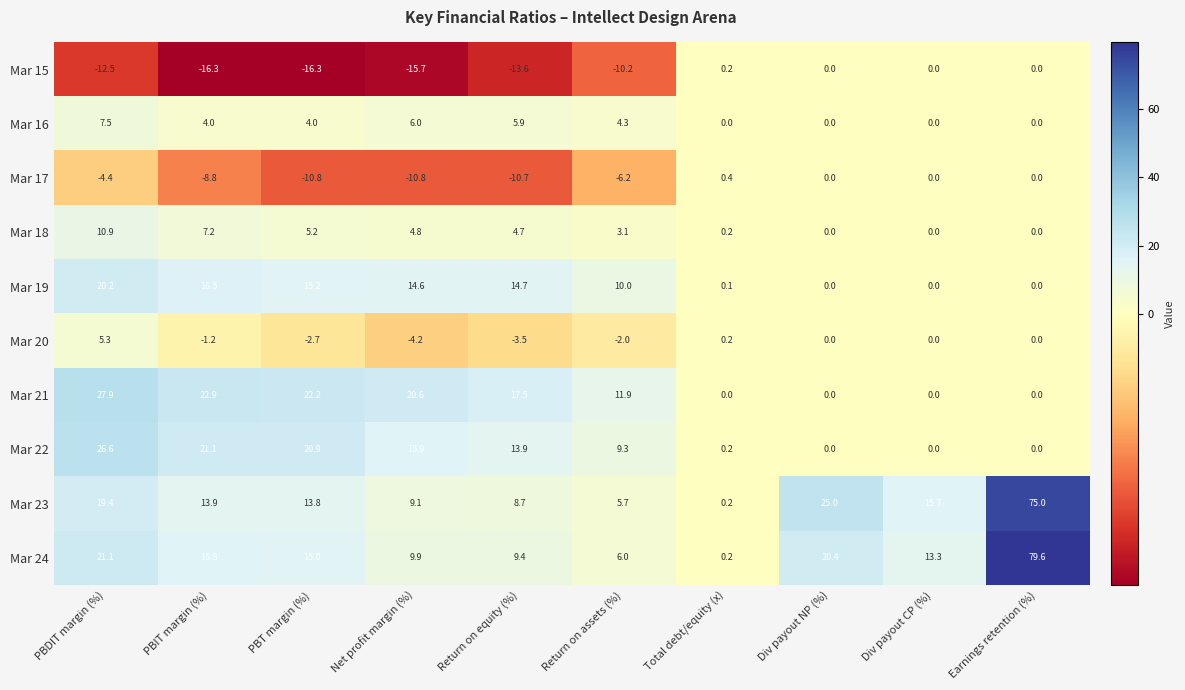

What is the approximate value of Mar 15 at Net profit margin (%)?

-15.7